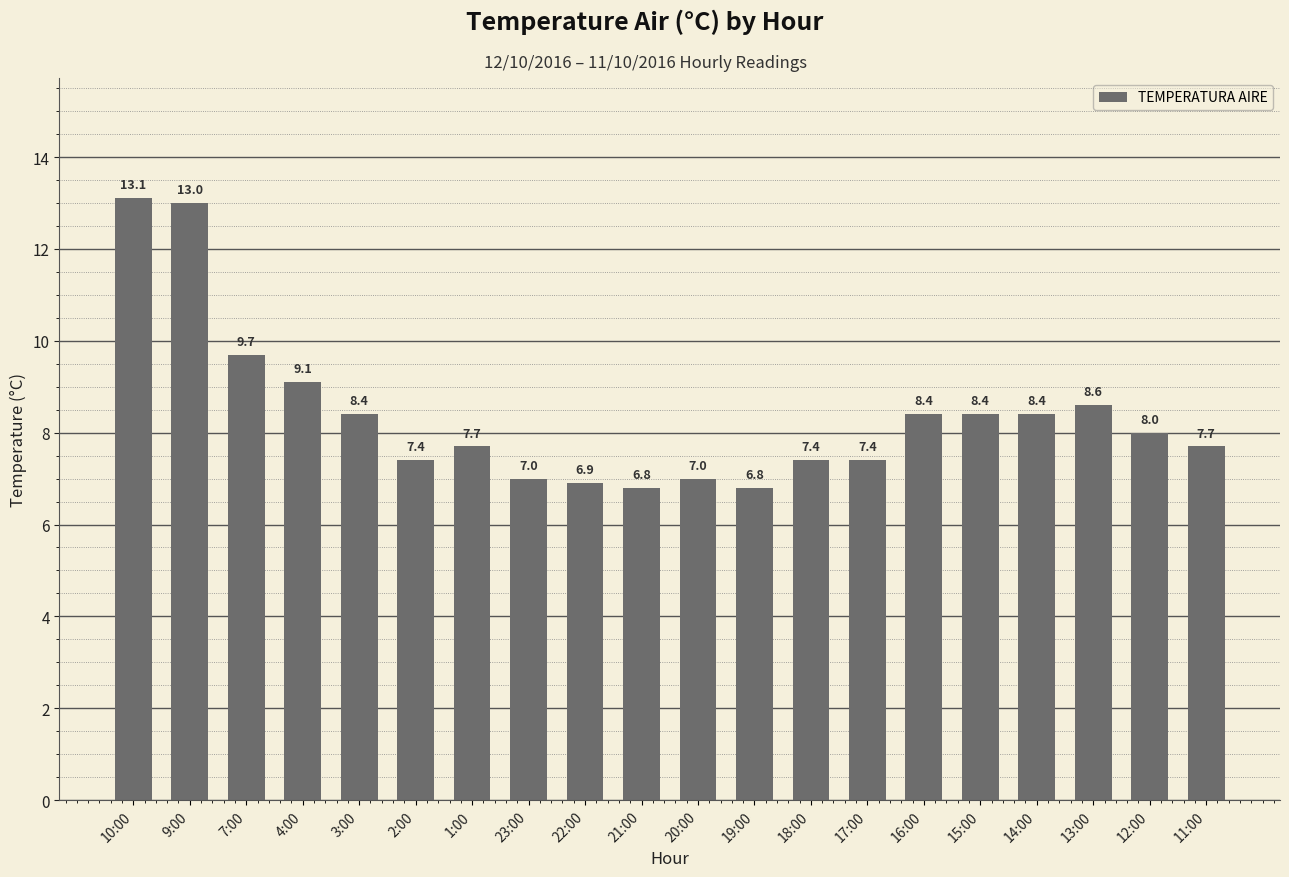

Reading left to right, transcribe all the data shown in this chart.

10:00=13.1	9:00=13.0	7:00=9.7	4:00=9.1	3:00=8.4	2:00=7.4	1:00=7.7	23:00=7.0	22:00=6.9	21:00=6.8	20:00=7.0	19:00=6.8	18:00=7.4	17:00=7.4	16:00=8.4	15:00=8.4	14:00=8.4	13:00=8.6	12:00=8.0	11:00=7.7